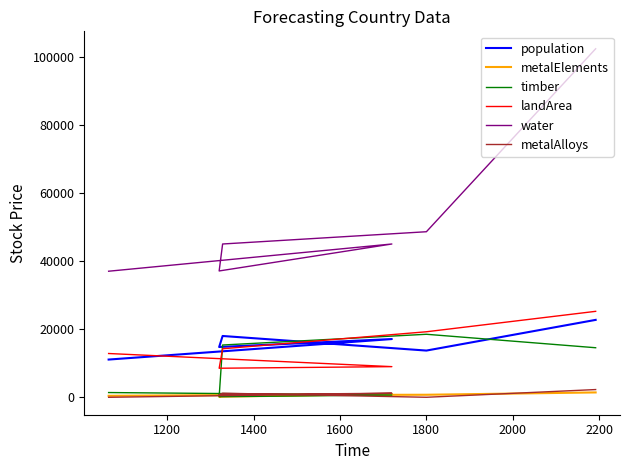

How many distinct data groups are displayed?

6